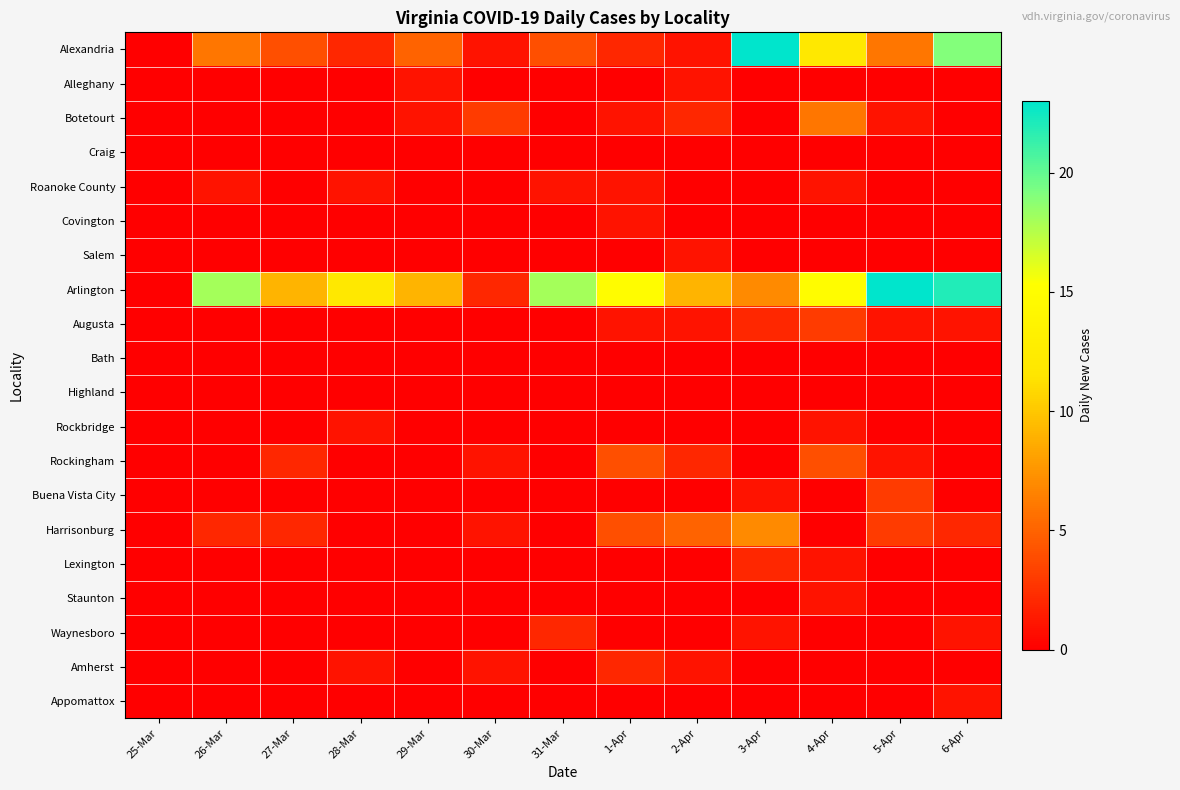

Reading left to right, list all the values displayed in this chart.

Alexandria: 25-Mar=0	26-Mar=6	27-Mar=4	28-Mar=2	29-Mar=5	30-Mar=1	31-Mar=4	1-Apr=2	2-Apr=1	3-Apr=23	4-Apr=12	5-Apr=6	6-Apr=19
Alleghany: 25-Mar=0	26-Mar=0	27-Mar=0	28-Mar=0	29-Mar=1	30-Mar=0	31-Mar=0	1-Apr=0	2-Apr=1	3-Apr=0	4-Apr=0	5-Apr=0	6-Apr=0
Botetourt: 25-Mar=0	26-Mar=0	27-Mar=0	28-Mar=0	29-Mar=1	30-Mar=3	31-Mar=0	1-Apr=1	2-Apr=2	3-Apr=0	4-Apr=6	5-Apr=1	6-Apr=0
Craig: 25-Mar=0	26-Mar=0	27-Mar=0	28-Mar=0	29-Mar=0	30-Mar=0	31-Mar=0	1-Apr=0	2-Apr=0	3-Apr=0	4-Apr=0	5-Apr=0	6-Apr=0
Roanoke County: 25-Mar=0	26-Mar=1	27-Mar=0	28-Mar=1	29-Mar=0	30-Mar=0	31-Mar=1	1-Apr=1	2-Apr=0	3-Apr=0	4-Apr=1	5-Apr=0	6-Apr=0
Covington: 25-Mar=0	26-Mar=0	27-Mar=0	28-Mar=0	29-Mar=0	30-Mar=0	31-Mar=0	1-Apr=1	2-Apr=0	3-Apr=0	4-Apr=0	5-Apr=0	6-Apr=0
Salem: 25-Mar=0	26-Mar=0	27-Mar=0	28-Mar=0	29-Mar=0	30-Mar=0	31-Mar=0	1-Apr=0	2-Apr=1	3-Apr=0	4-Apr=0	5-Apr=0	6-Apr=0
Arlington: 25-Mar=0	26-Mar=18	27-Mar=9	28-Mar=12	29-Mar=9	30-Mar=2	31-Mar=18	1-Apr=15	2-Apr=9	3-Apr=7	4-Apr=15	5-Apr=31	6-Apr=22
Augusta: 25-Mar=0	26-Mar=0	27-Mar=0	28-Mar=0	29-Mar=0	30-Mar=0	31-Mar=0	1-Apr=1	2-Apr=1	3-Apr=2	4-Apr=3	5-Apr=1	6-Apr=1
Bath: 25-Mar=0	26-Mar=0	27-Mar=0	28-Mar=0	29-Mar=0	30-Mar=0	31-Mar=0	1-Apr=0	2-Apr=0	3-Apr=0	4-Apr=0	5-Apr=0	6-Apr=0
Highland: 25-Mar=0	26-Mar=0	27-Mar=0	28-Mar=0	29-Mar=0	30-Mar=0	31-Mar=0	1-Apr=0	2-Apr=0	3-Apr=0	4-Apr=0	5-Apr=0	6-Apr=0
Rockbridge: 25-Mar=0	26-Mar=0	27-Mar=0	28-Mar=1	29-Mar=0	30-Mar=0	31-Mar=0	1-Apr=0	2-Apr=0	3-Apr=0	4-Apr=1	5-Apr=0	6-Apr=0
Rockingham: 25-Mar=0	26-Mar=0	27-Mar=2	28-Mar=0	29-Mar=0	30-Mar=1	31-Mar=0	1-Apr=4	2-Apr=2	3-Apr=0	4-Apr=4	5-Apr=1	6-Apr=0
Buena Vista City: 25-Mar=0	26-Mar=0	27-Mar=0	28-Mar=0	29-Mar=0	30-Mar=0	31-Mar=0	1-Apr=0	2-Apr=0	3-Apr=1	4-Apr=0	5-Apr=3	6-Apr=0
Harrisonburg: 25-Mar=0	26-Mar=2	27-Mar=2	28-Mar=0	29-Mar=0	30-Mar=1	31-Mar=0	1-Apr=4	2-Apr=5	3-Apr=7	4-Apr=0	5-Apr=3	6-Apr=2
Lexington: 25-Mar=0	26-Mar=0	27-Mar=0	28-Mar=0	29-Mar=0	30-Mar=0	31-Mar=0	1-Apr=0	2-Apr=0	3-Apr=2	4-Apr=1	5-Apr=0	6-Apr=0
Staunton: 25-Mar=0	26-Mar=0	27-Mar=0	28-Mar=0	29-Mar=0	30-Mar=0	31-Mar=0	1-Apr=0	2-Apr=0	3-Apr=0	4-Apr=1	5-Apr=0	6-Apr=0
Waynesboro: 25-Mar=0	26-Mar=0	27-Mar=0	28-Mar=0	29-Mar=0	30-Mar=0	31-Mar=2	1-Apr=0	2-Apr=0	3-Apr=1	4-Apr=0	5-Apr=0	6-Apr=1
Amherst: 25-Mar=0	26-Mar=0	27-Mar=0	28-Mar=1	29-Mar=0	30-Mar=1	31-Mar=0	1-Apr=2	2-Apr=1	3-Apr=0	4-Apr=0	5-Apr=0	6-Apr=0
Appomattox: 25-Mar=0	26-Mar=0	27-Mar=0	28-Mar=0	29-Mar=0	30-Mar=0	31-Mar=0	1-Apr=0	2-Apr=0	3-Apr=0	4-Apr=0	5-Apr=0	6-Apr=1